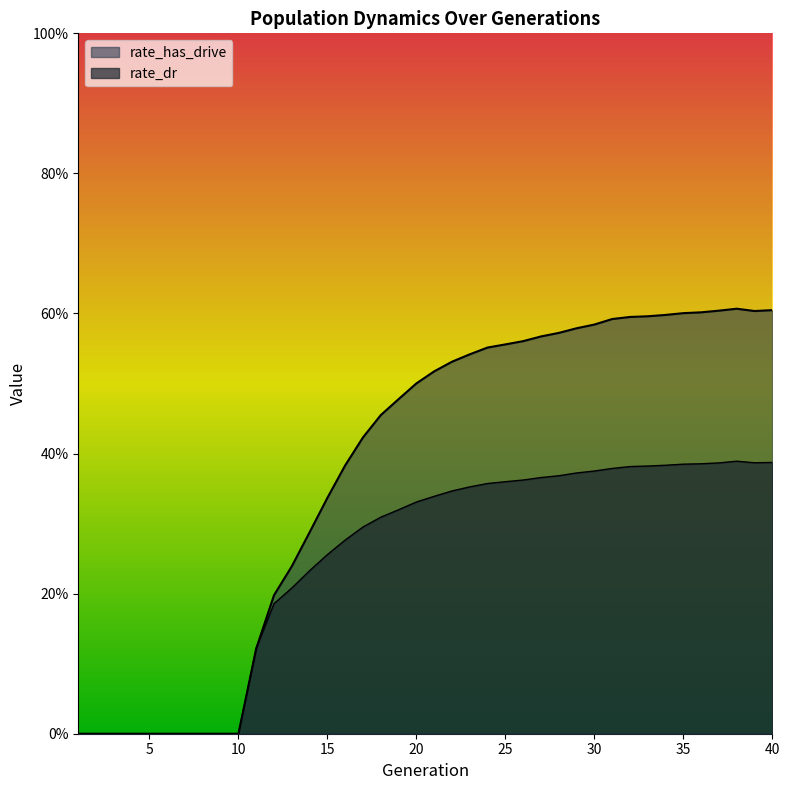

What value does the rate_has_drive series have at 20?

0.5